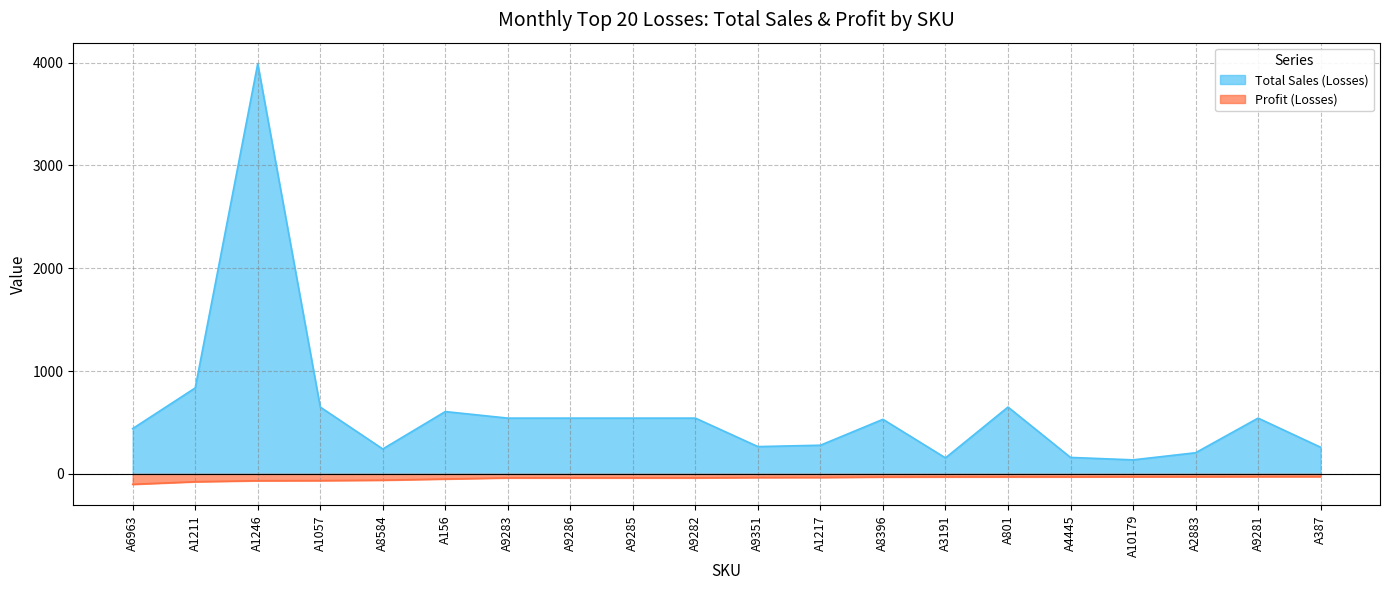

Rank the categories by Total Sales (Losses) value from lowest to highest.

A10179, A3191, A4445, A2883, A8584, A387, A9351, A1217, A6963, A8396, A9283, A9286, A9285, A9282, A9281, A156, A1057, A801, A1211, A1246